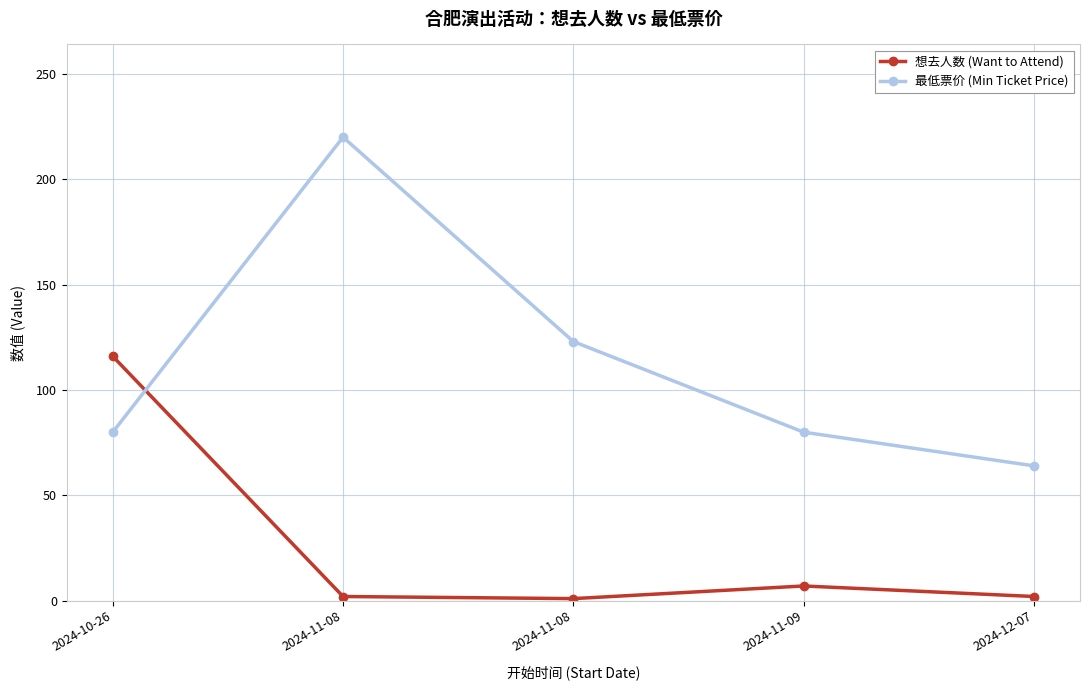

What are all the series names shown in the legend?

想去人数 (Want to Attend), 最低票价 (Min Ticket Price)